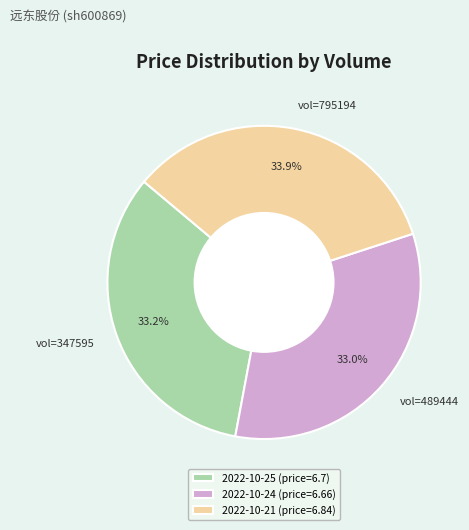

Does any single category account for the majority?

No